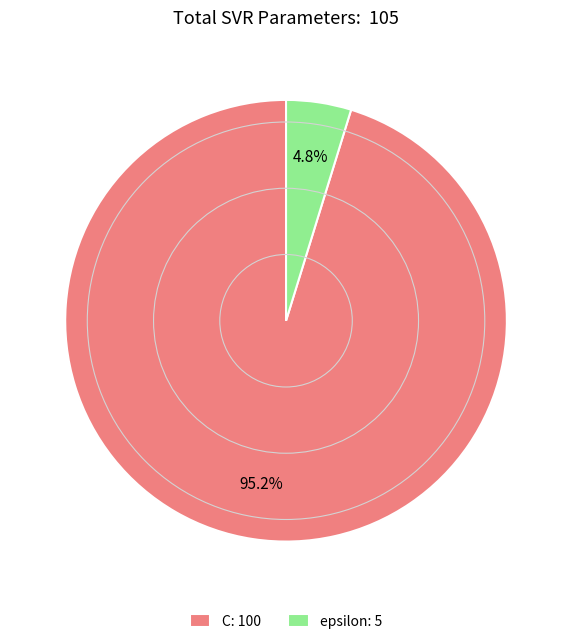

Is C: 100 the majority of the pie?

Yes